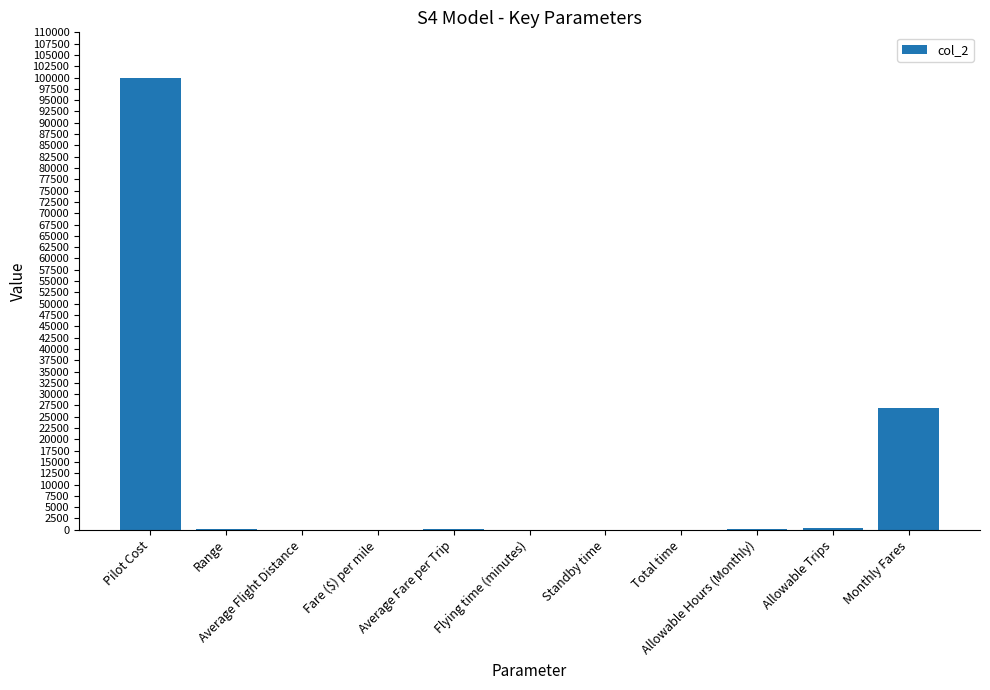

What is the maximum value shown in the chart?

100000.0